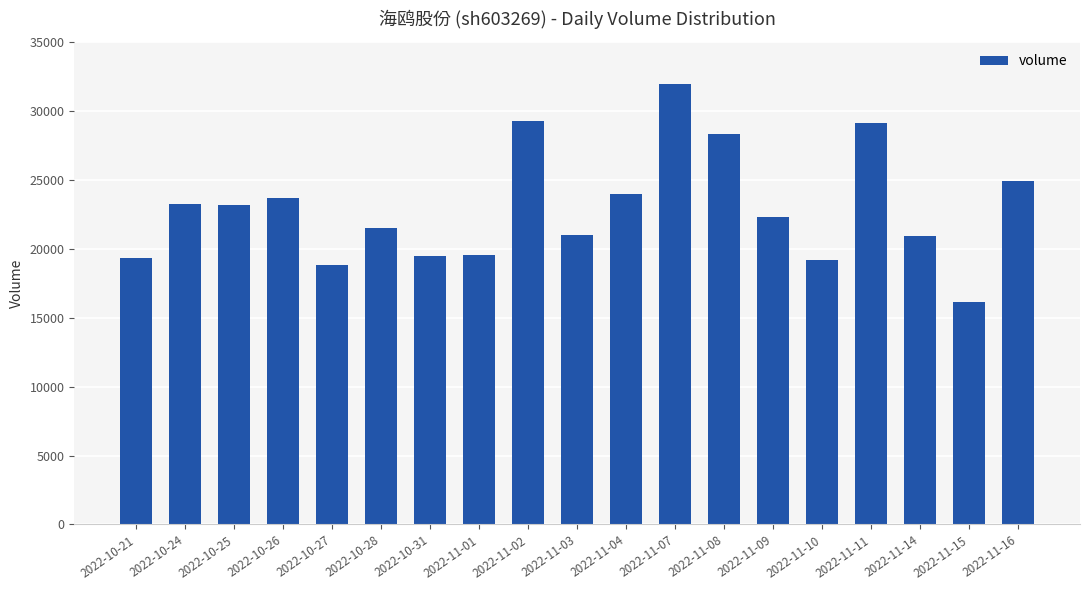

The chart shows a value of 28311 at 2022-11-08. True or false?

True